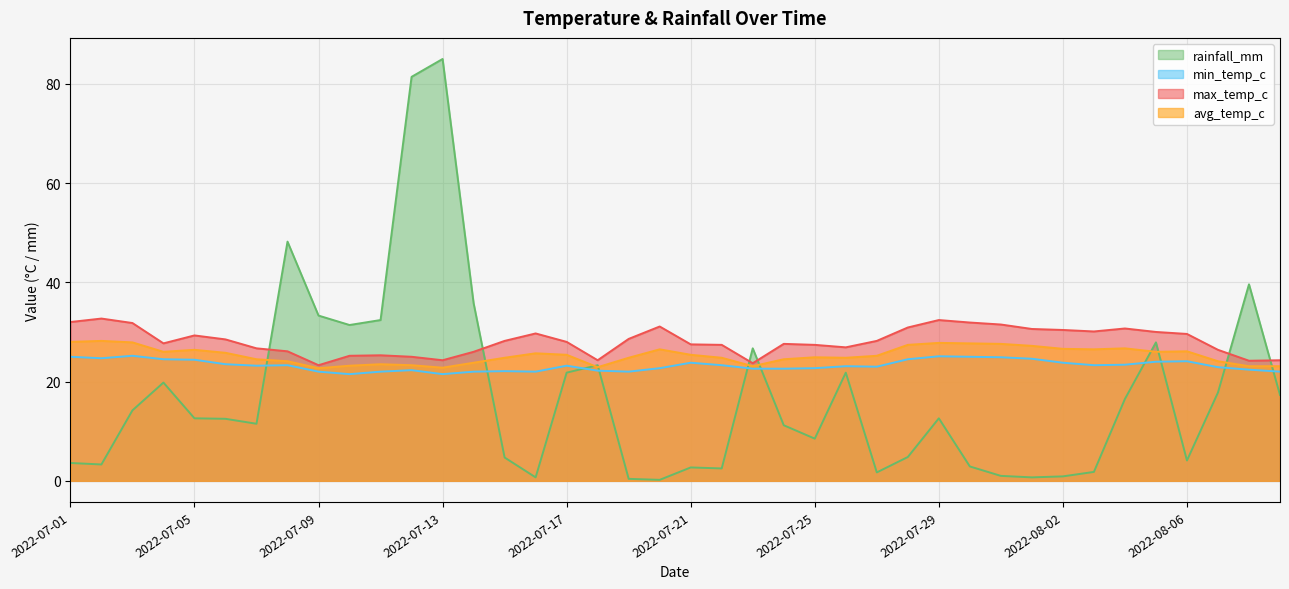

How many lines are shown in the chart?

4